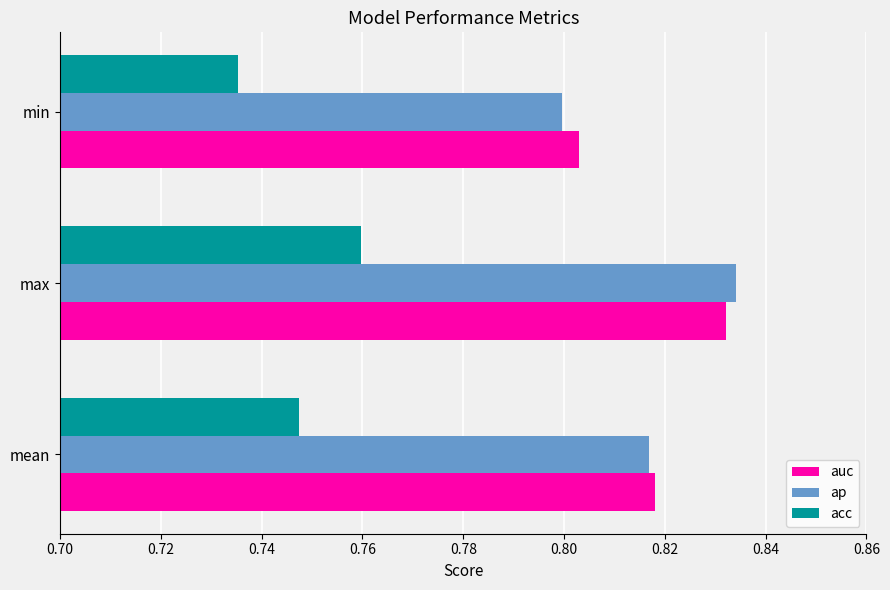

Which label corresponds to the smallest value in the chart?

min